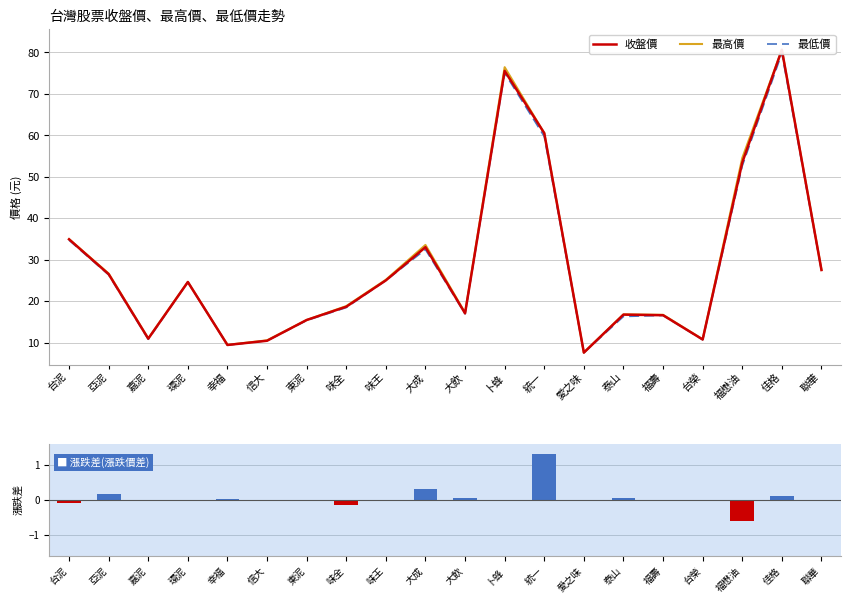

What is the difference between the maximum and minimum values in the 漲跌差 series?

1.9